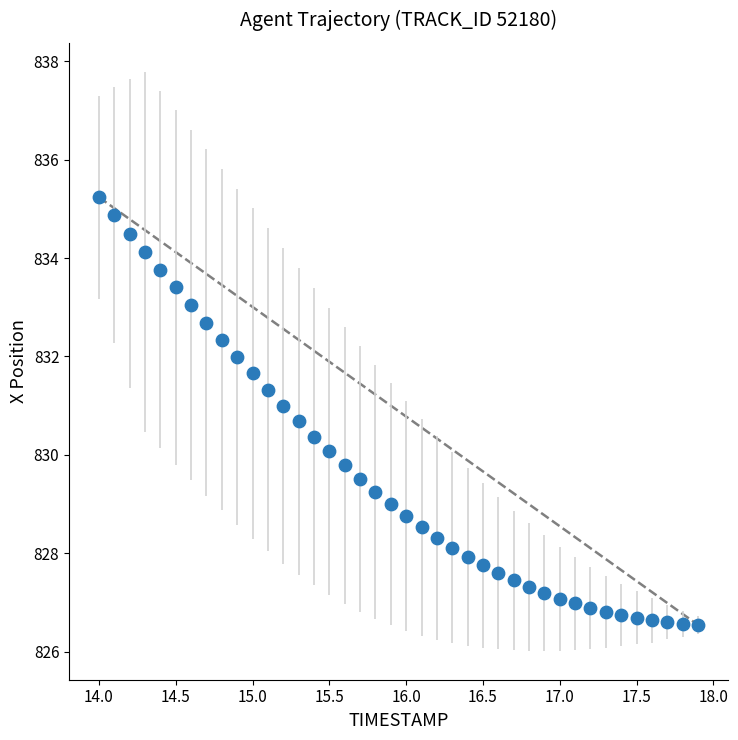

What is the range of Y values (max minus min)?

8.7